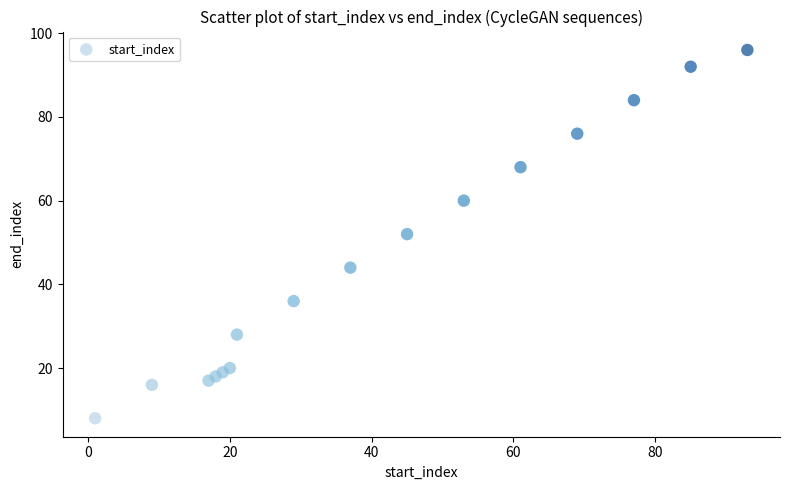

What is the range of Y values (max minus min)?

88